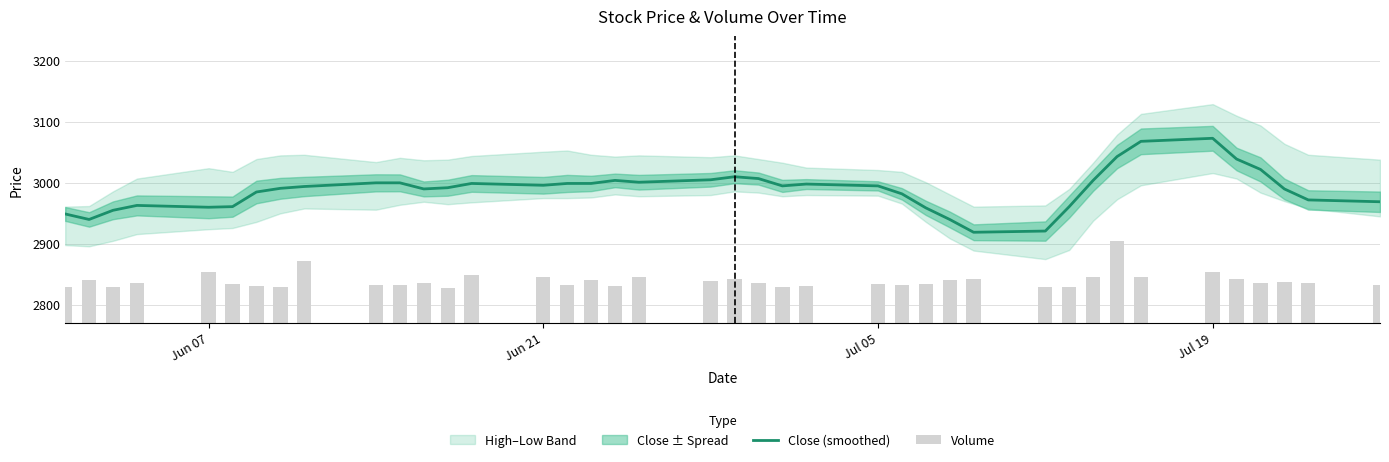

Reading right to left, list all the values displayed in this chart.

Close (smoothed): 2969.0	2972.0	2990.0	3022.0	3039.0	3073.0	3068.0	3043.0	3004.0	2961.0	2921.0	2919.0	2940.0	2959.0	2982.0	2995.0	2998.0	2995.0	3007.0	3010.0	3005.0	3001.0	3004.0	2999.0	2999.0	2996.0	2999.0	2992.0	2990.0	3000.0	3000.0	2994.0	2991.0	2985.0	2961.0	2960.0	2963.0	2955.0	2940.0	2949.0
Volume: 2833.4	2836.0	2836.7	2835.9	2841.9	2853.3	2846.4	2905.0	2845.1	2829.6	2829.9	2841.6	2841.1	2834.6	2832.6	2834.7	2831.5	2829.5	2836.7	2842.0	2838.4	2845.7	2831.3	2840.6	2832.6	2845.2	2848.6	2827.7	2835.7	2832.3	2831.9	2871.5	2830.0	2830.9	2834.1	2853.7	2836.3	2830.0	2840.6	2829.9